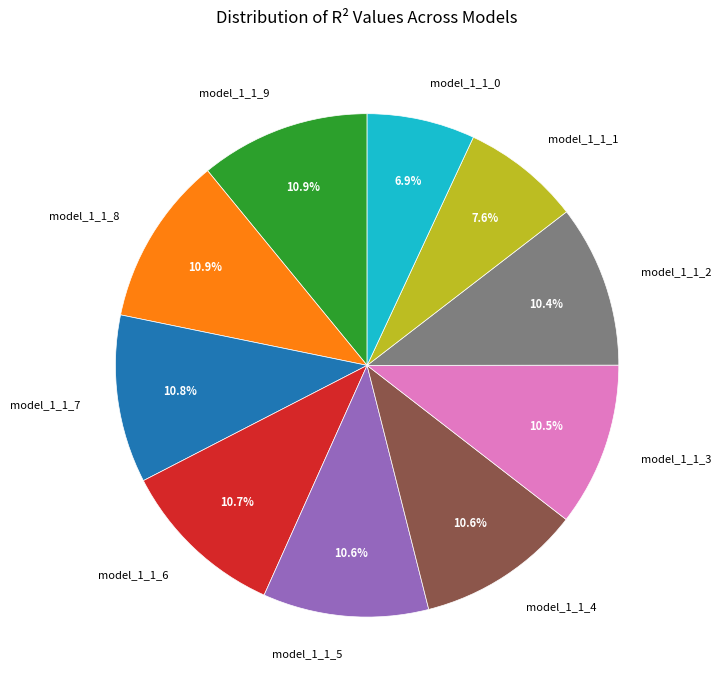

Is it true that model_1_1_3 is 1% of the pie?

False